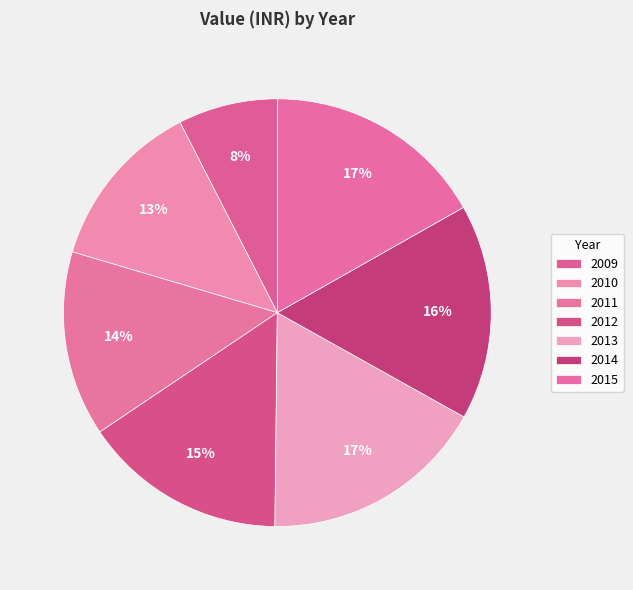

What percentage do 2014 and 2010 together represent?

29.2%